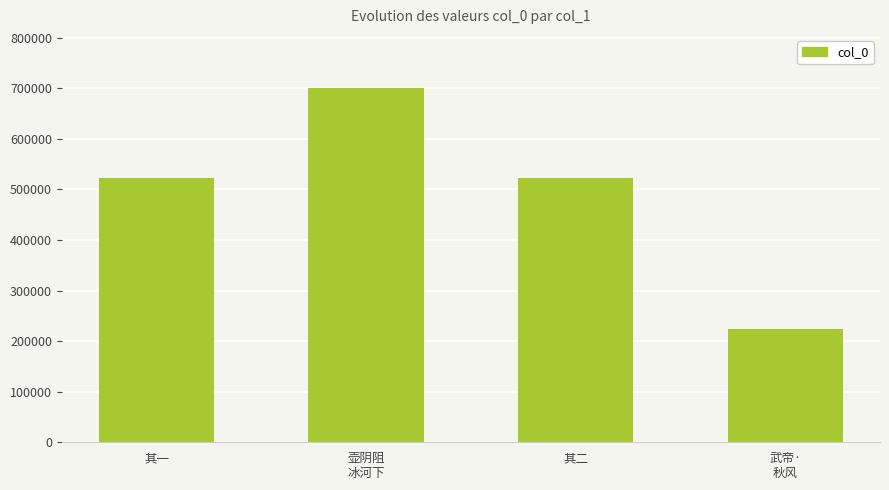

What is the difference between the maximum and second lowest values?

178151